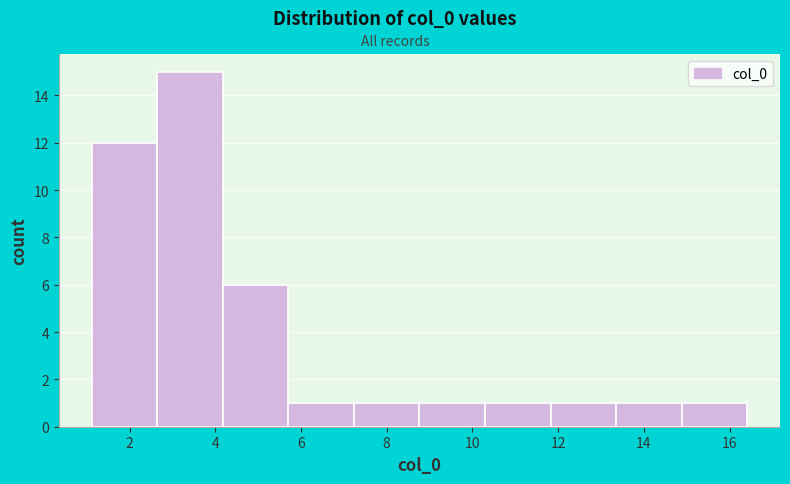

Over which range of the x-axis is the bar tallest?

2.6 to 4.2